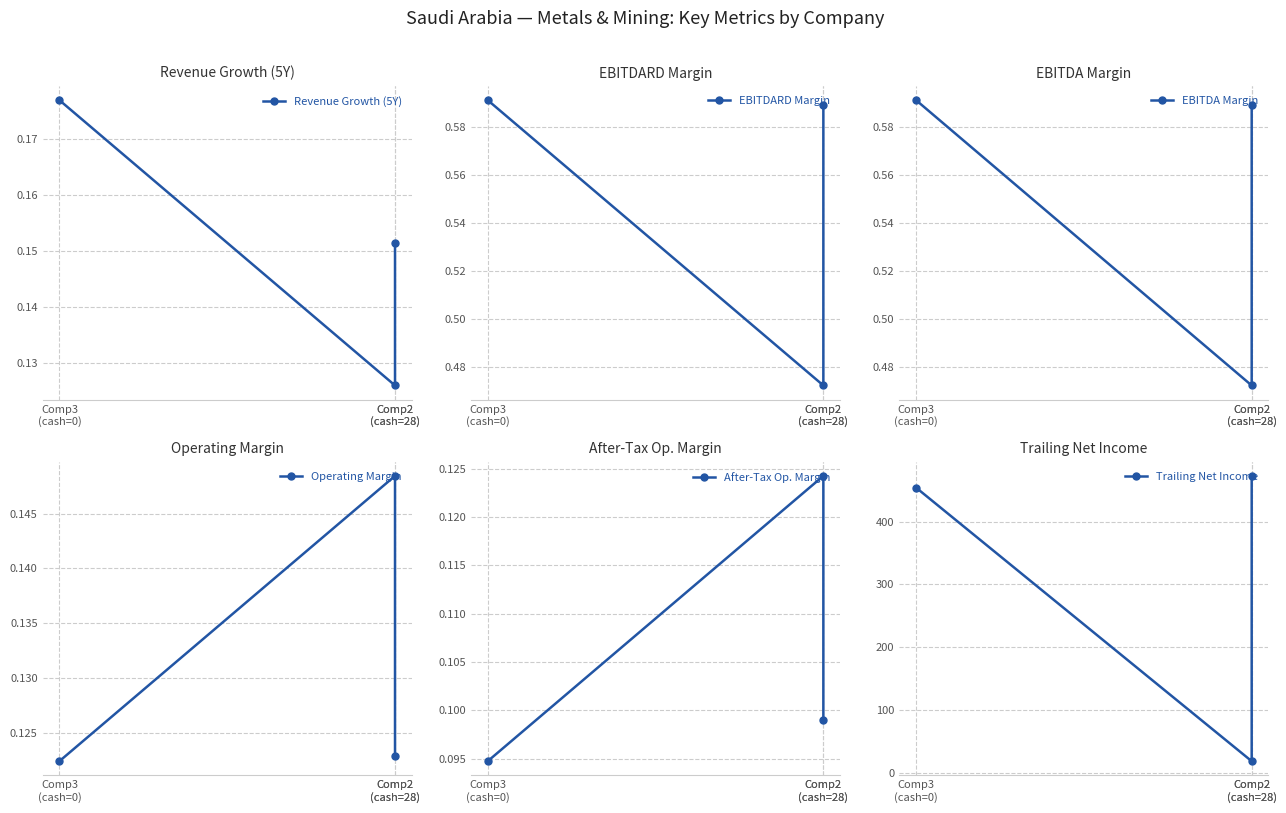

How many data points does each series have?

3